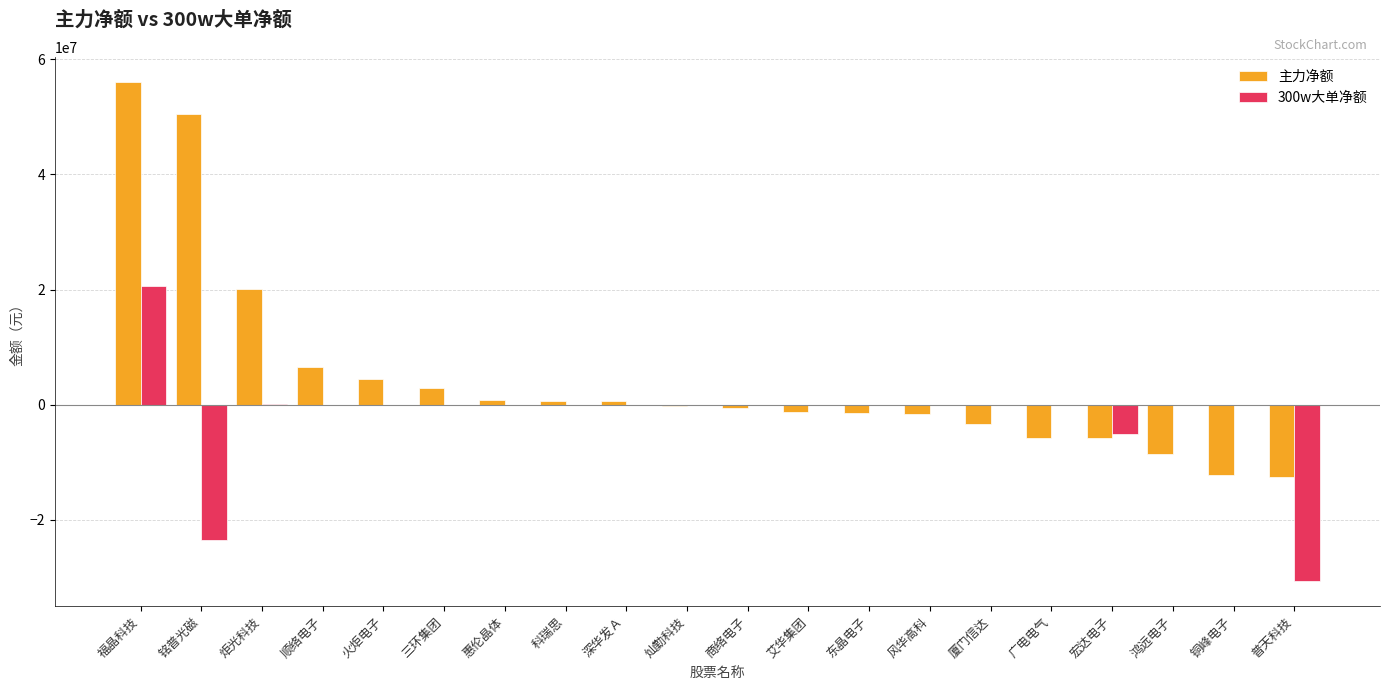

What is the maximum value for 主力净额?

56010158